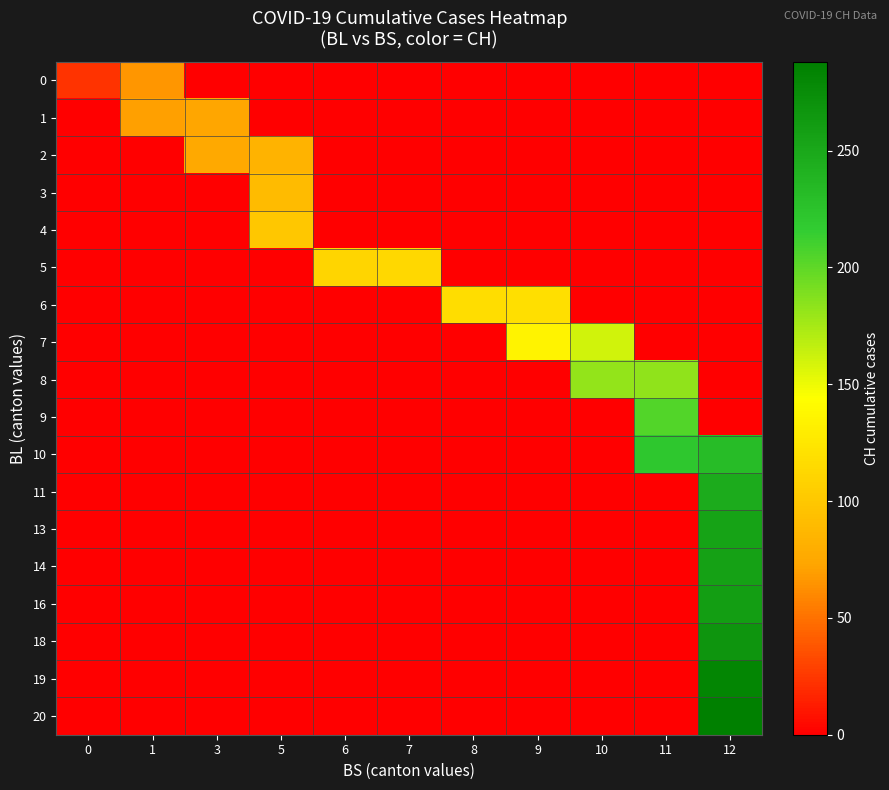

At 1, list the series in order from smallest to largest.

2, 3, 4, 5, 6, 7, 8, 9, 10, 11, 13, 14, 16, 18, 19, 20, 0, 1